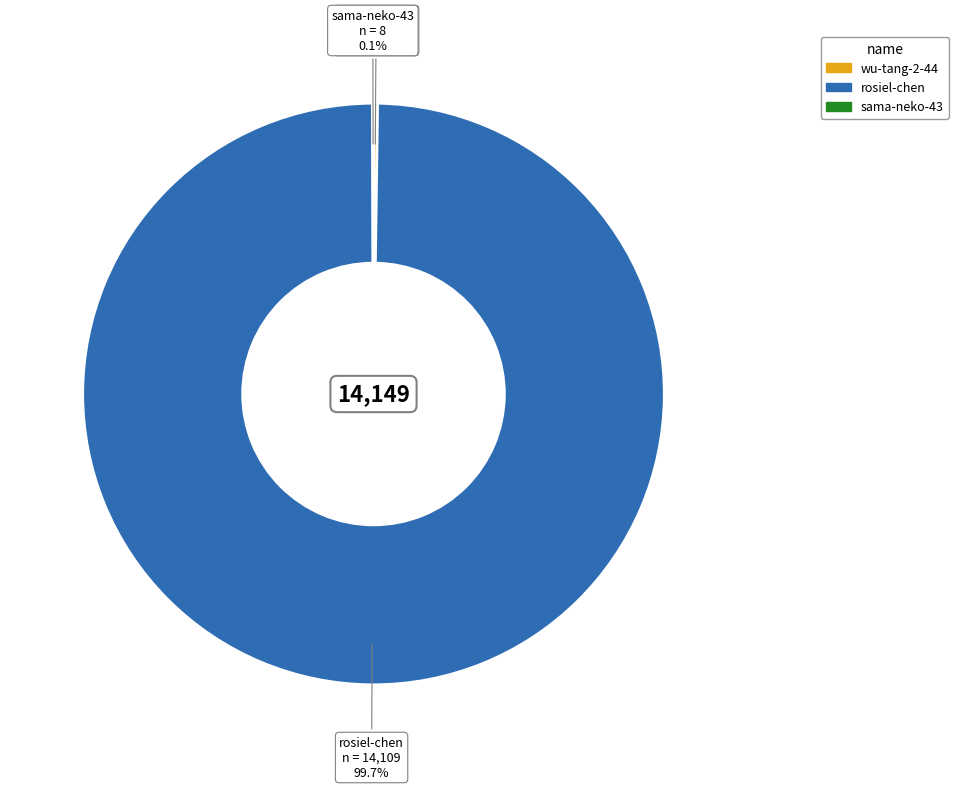

What is the largest slice in the pie chart?

rosiel-chen